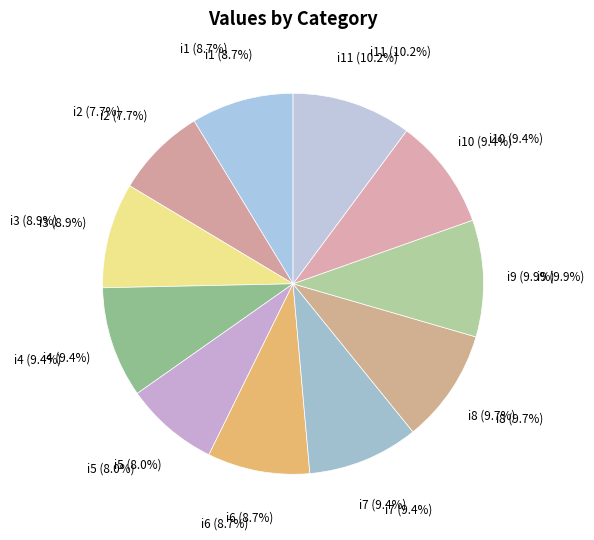

How many slices are in this pie chart?

11